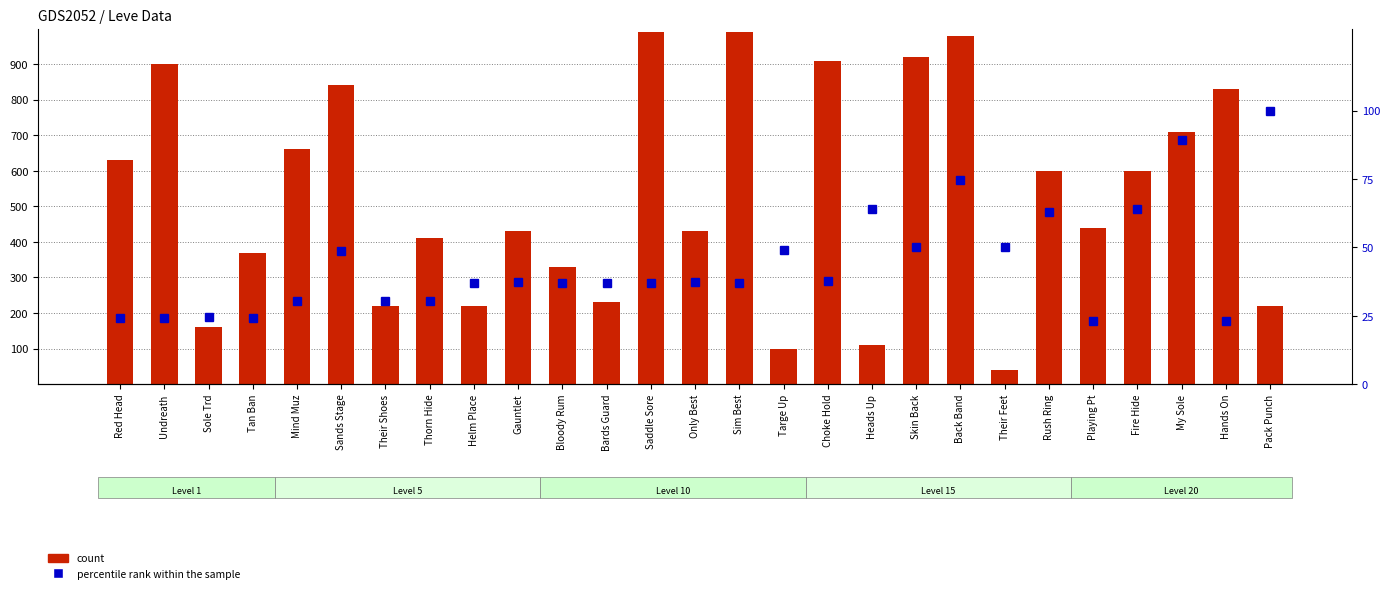

How many values in the percentile rank within the sample series exceed 36?

18